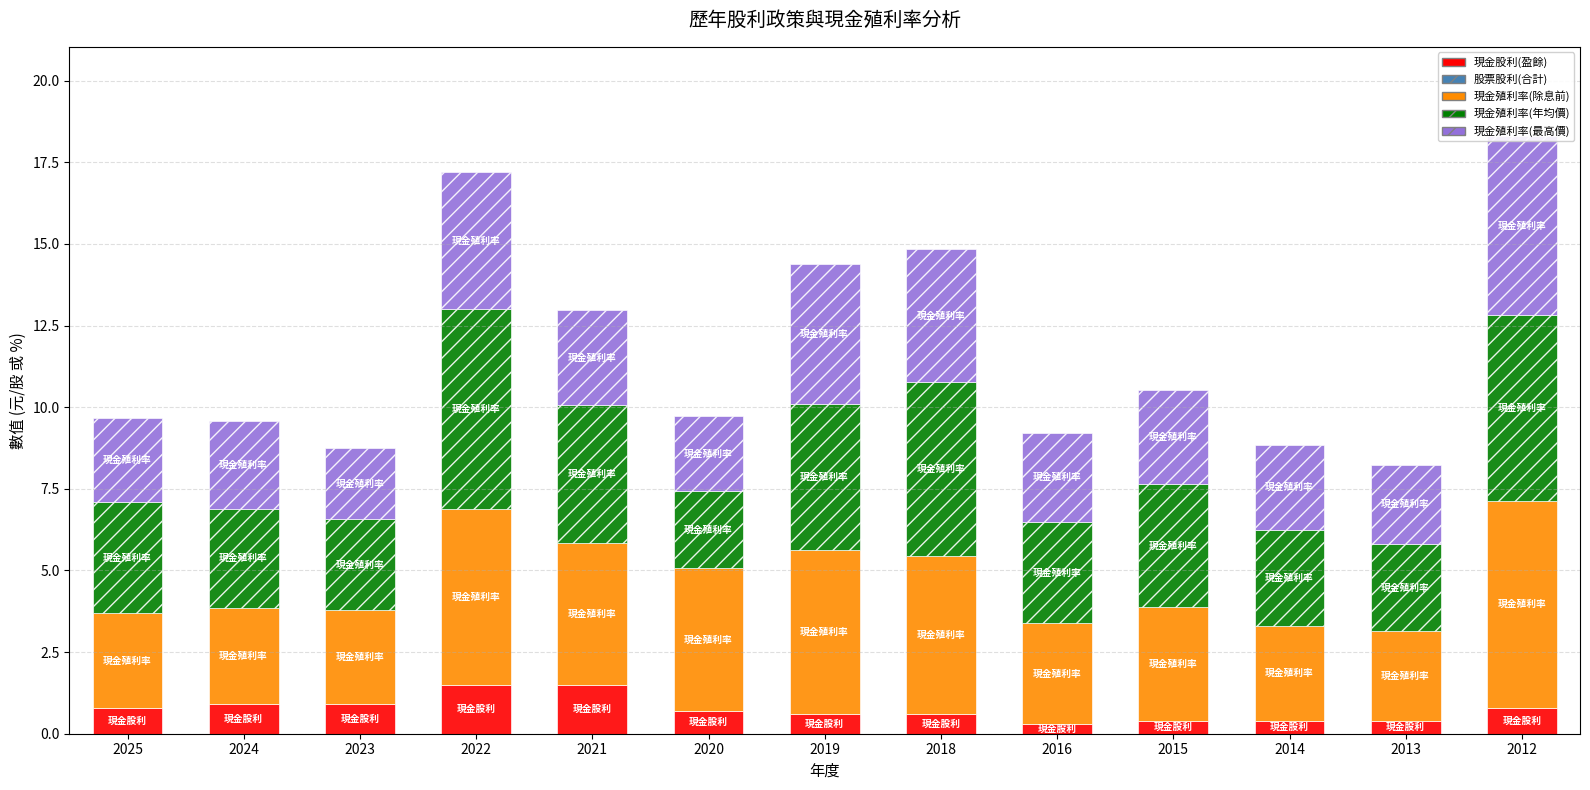

Reading left to right, list all the values displayed in this chart.

現金股利(盈餘): 2025=0.8	2024=0.9	2023=0.9	2022=1.5	2021=1.5	2020=0.7	2019=0.6	2018=0.6	2016=0.3	2015=0.4	2014=0.4	2013=0.4	2012=0.8
股票股利(合計): 2025=0.0	2024=0.0	2023=0.0	2022=0.0	2021=0.0	2020=0.0	2019=0.0	2018=0.0	2016=0.0	2015=0.0	2014=0.0	2013=0.0	2012=0.0
現金殖利率(除息前): 2025=2.9	2024=3.0	2023=2.9	2022=5.4	2021=4.3	2020=4.4	2019=5.0	2018=4.8	2016=3.1	2015=3.5	2014=2.9	2013=2.7	2012=6.3
現金殖利率(年均價): 2025=3.4	2024=3.0	2023=2.8	2022=6.1	2021=4.2	2020=2.4	2019=4.5	2018=5.3	2016=3.1	2015=3.8	2014=2.9	2013=2.7	2012=5.7
現金殖利率(最高價): 2025=2.6	2024=2.7	2023=2.2	2022=4.2	2021=2.9	2020=2.3	2019=4.3	2018=4.1	2016=2.7	2015=2.9	2014=2.6	2013=2.4	2012=5.5